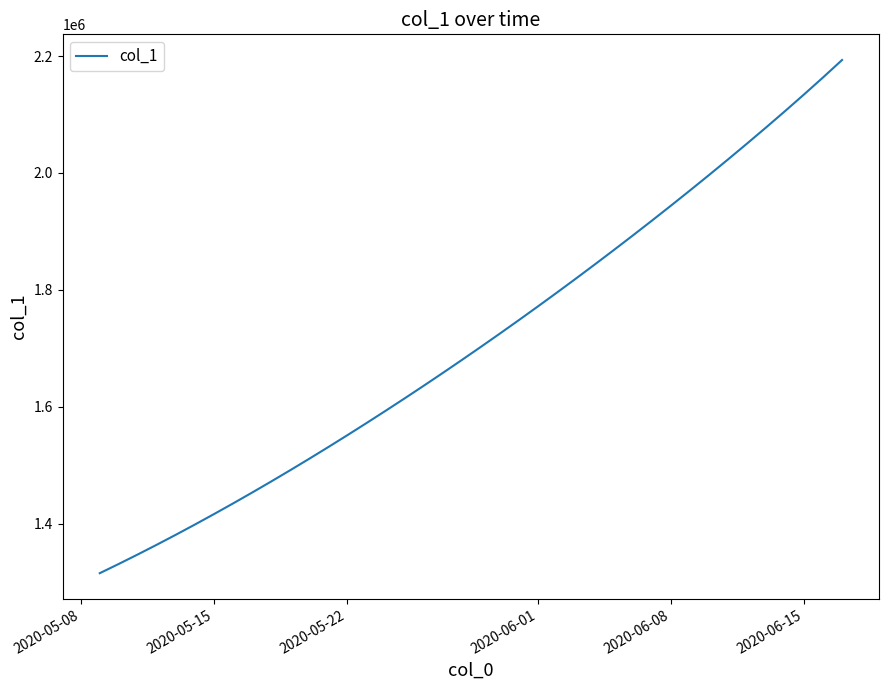

Does the chart have visible grid lines?

No